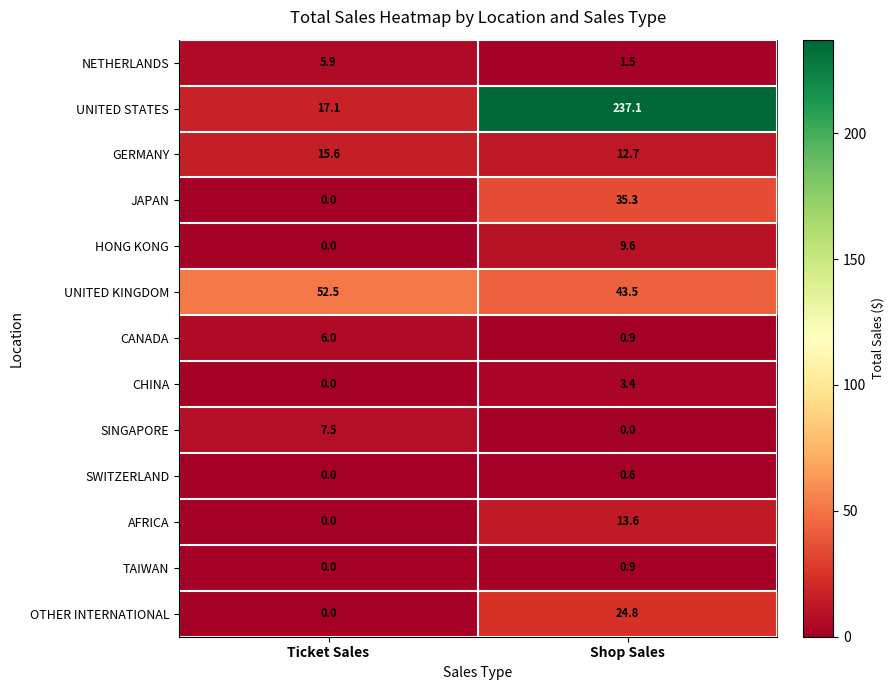

Reading left to right, list all the values displayed in this chart.

NETHERLANDS: 5.9	1.5
UNITED STATES: 17.1	237.1
GERMANY: 15.6	12.7
JAPAN: 0.0	35.3
HONG KONG: 0.0	9.6
UNITED KINGDOM: 52.5	43.5
CANADA: 6.0	0.9
CHINA: 0.0	3.4
SINGAPORE: 7.5	0.0
SWITZERLAND: 0.0	0.6
AFRICA: 0.0	13.6
TAIWAN: 0.0	0.9
OTHER INTERNATIONAL: 0.0	24.8